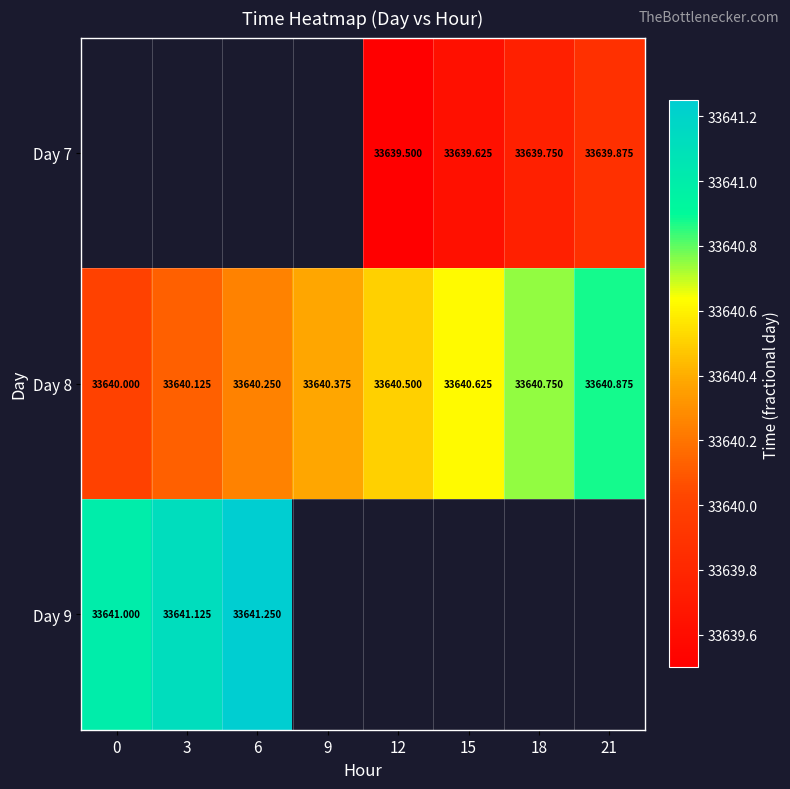

Which series has the largest range (max minus min)?

Day 8